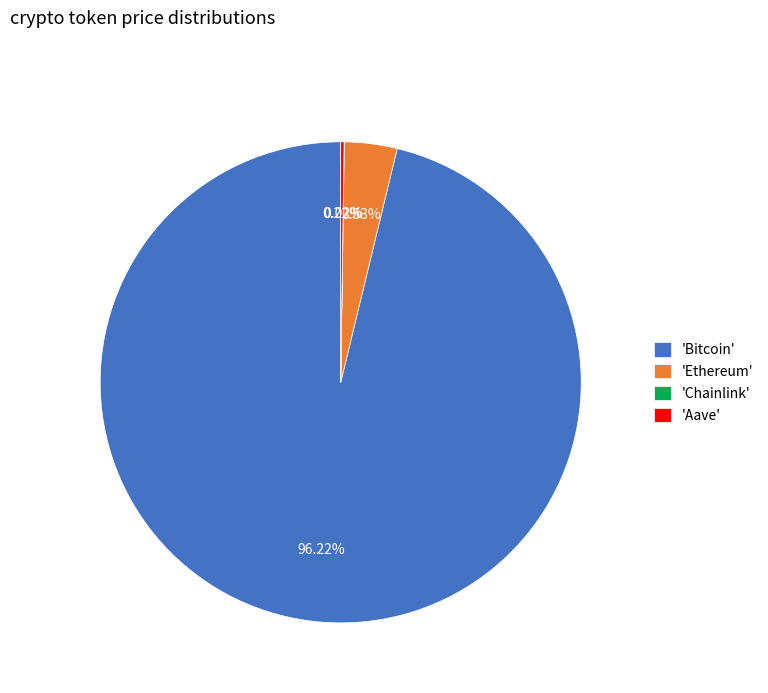

What is the largest slice in the pie chart?

'Bitcoin'